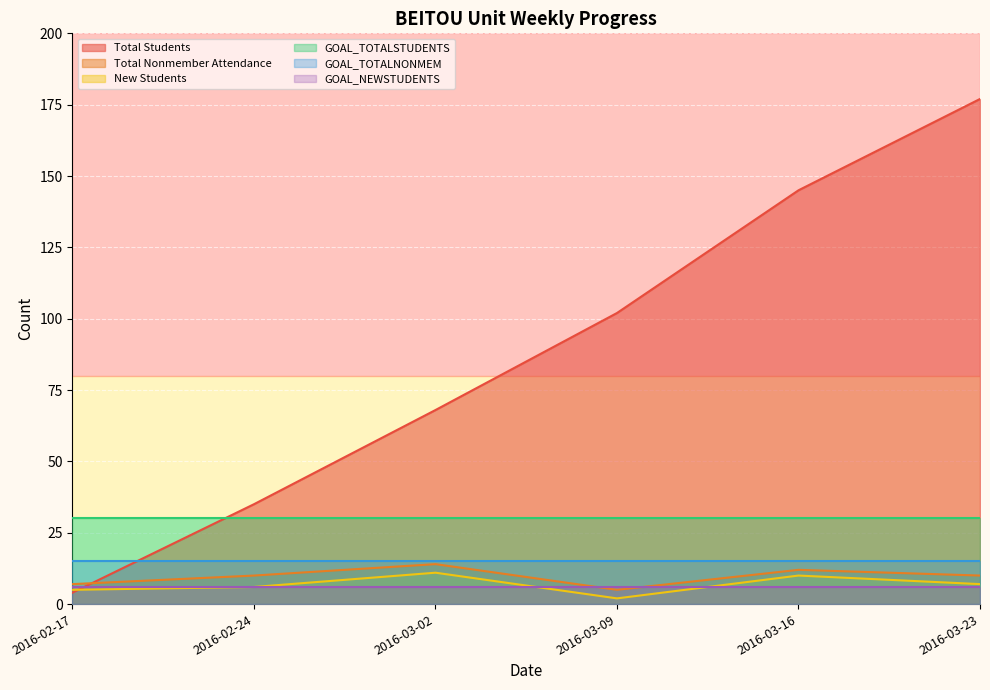

True or false: New Students has more than 2 points higher than both neighbors.

False